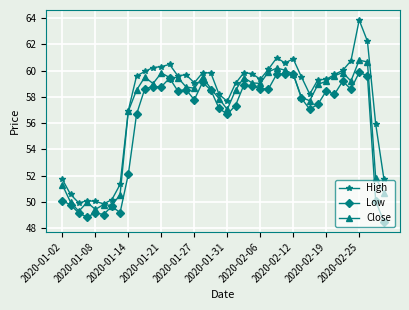

Which series has the widest spread of values?

High